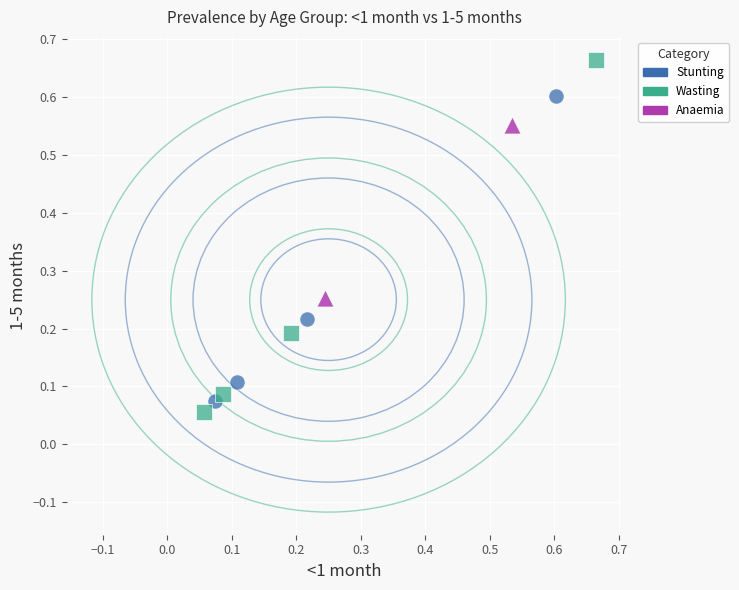

Which series has the widest spread of Y values?

Wasting